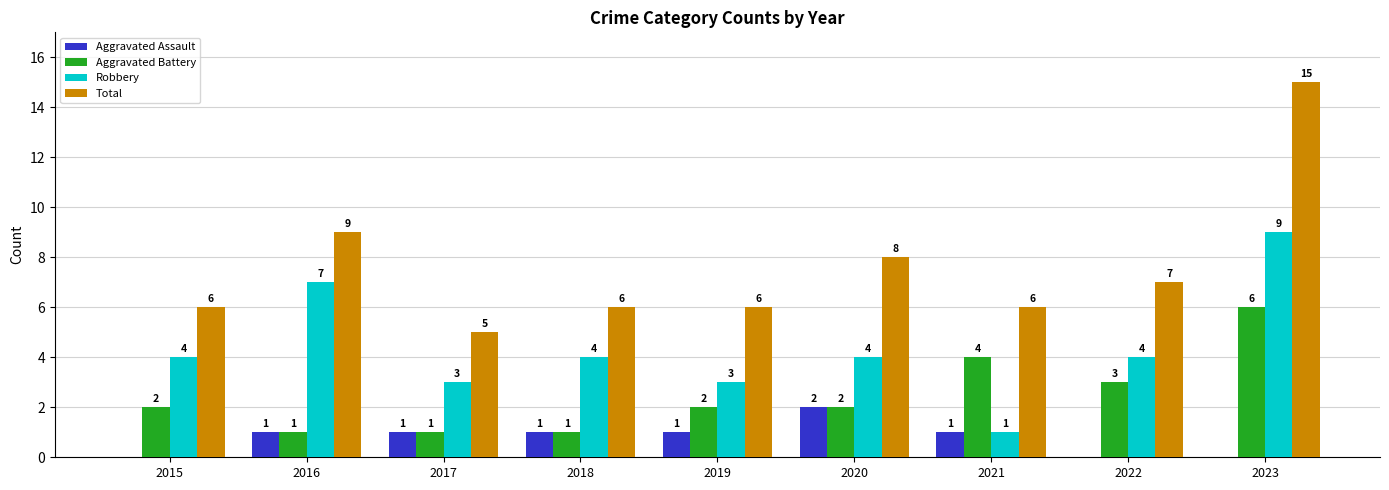

What is the sum of all Aggravated Assault values?

7